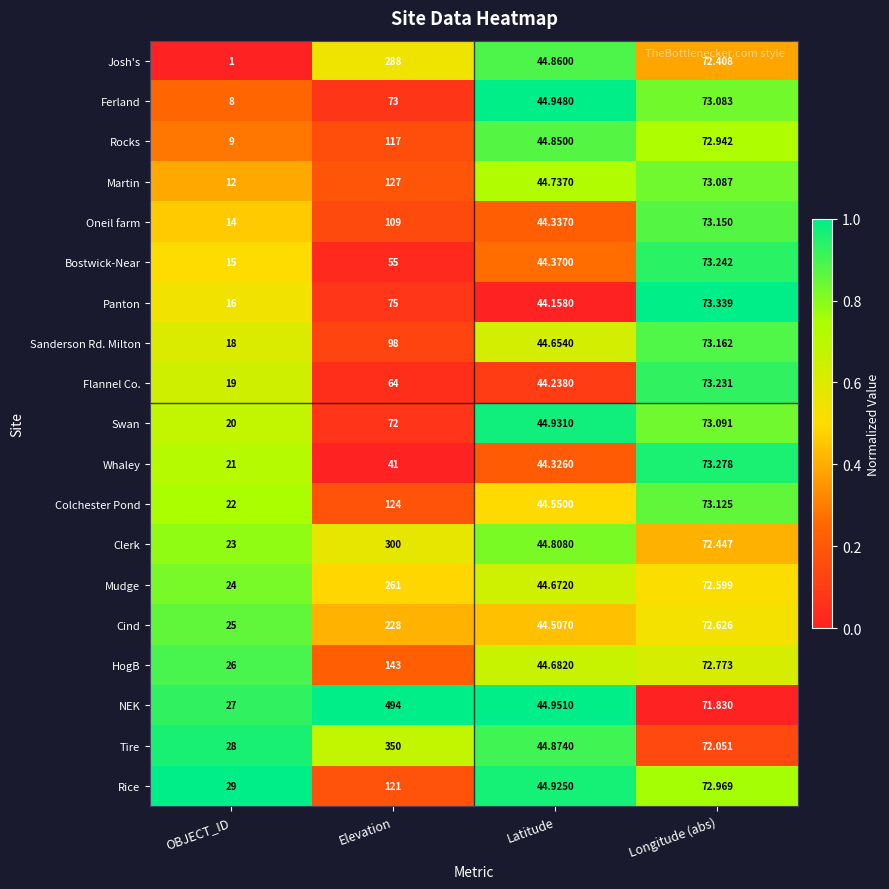

Which series changed the most between OBJECT_ID and Elevation?

NEK